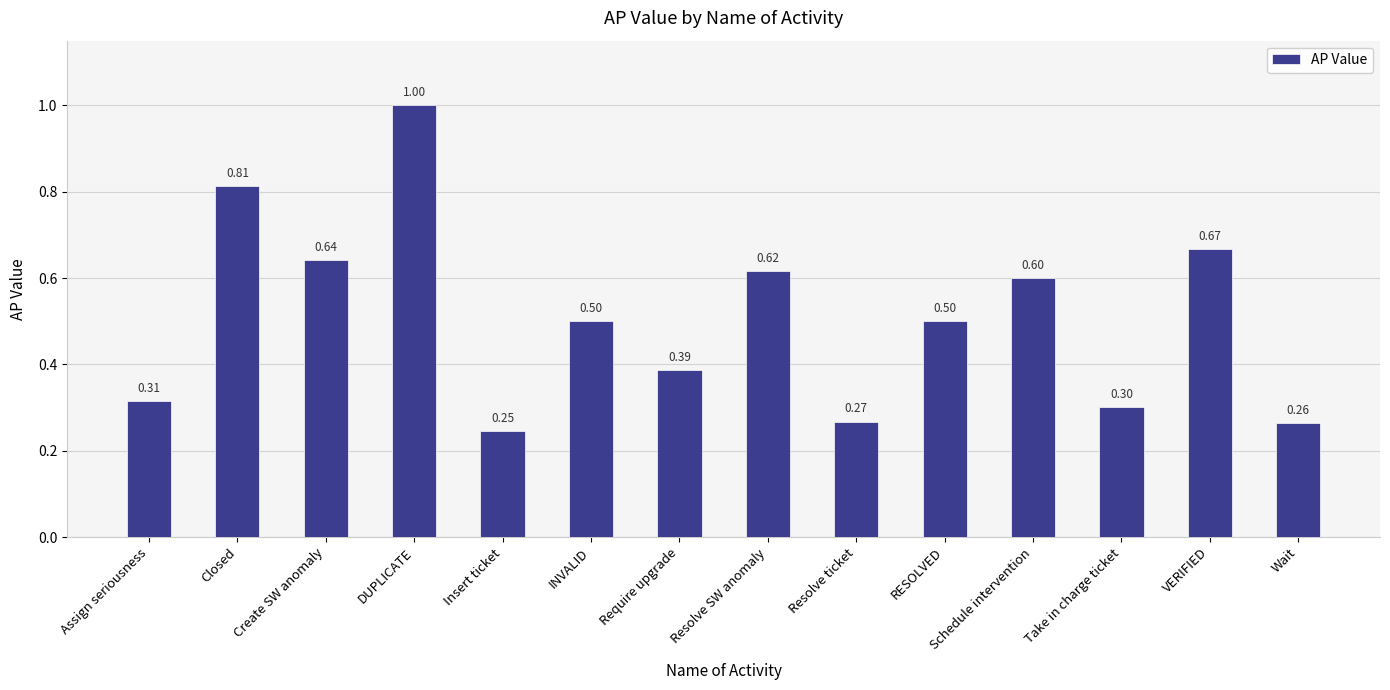

At which category does the chart reach its peak across all series?

DUPLICATE